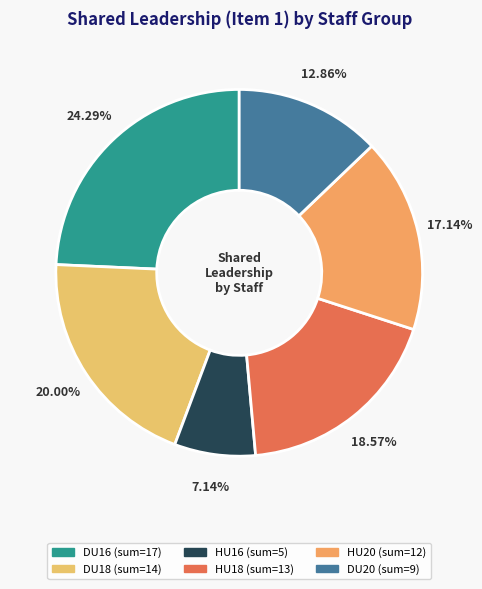

Rank the categories by value from lowest to highest.

HU16, DU20, HU20, HU18, DU18, DU16